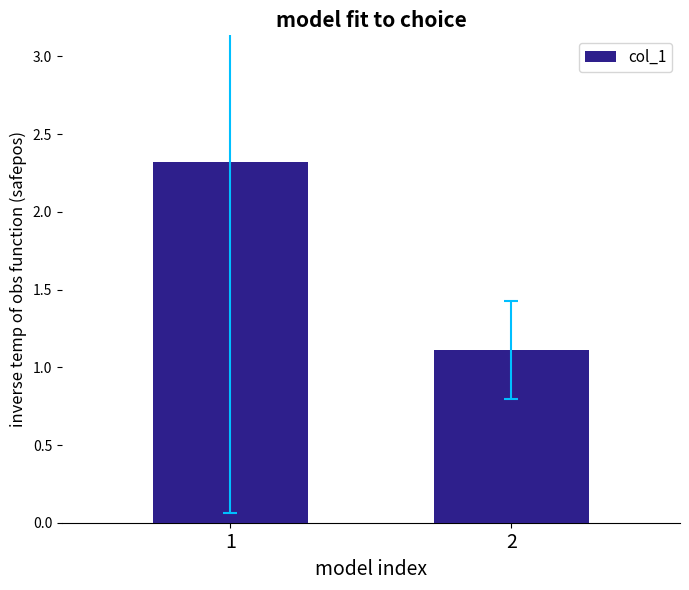

Rank the categories by value from lowest to highest.

2, 1